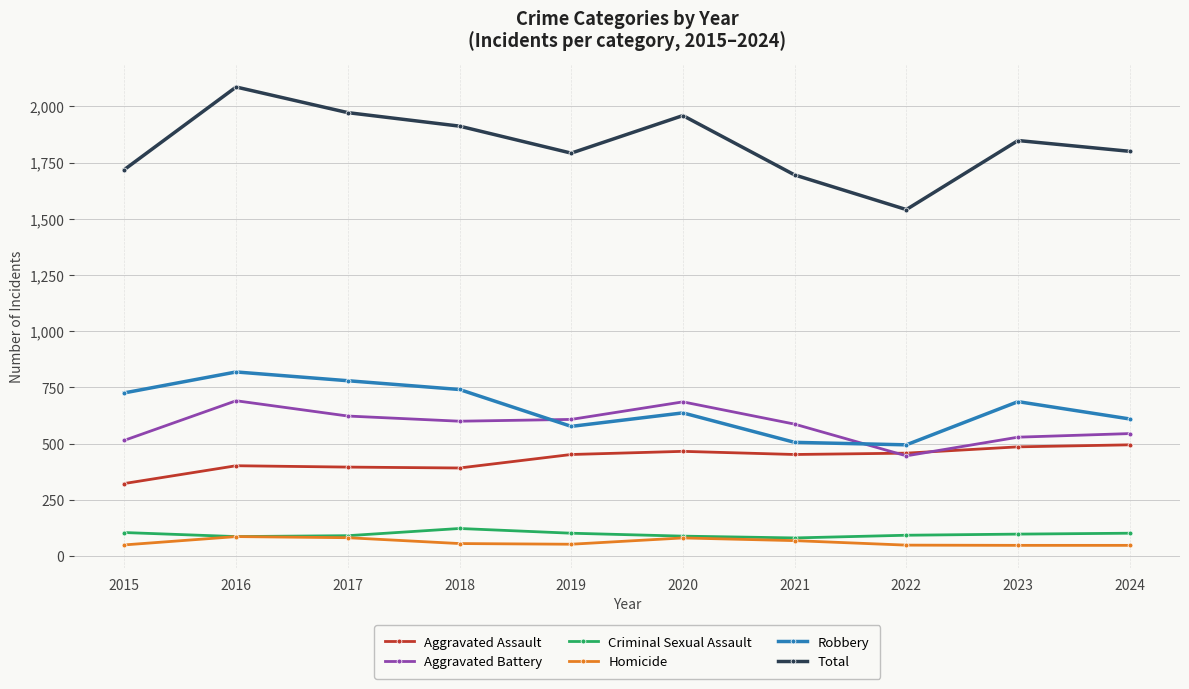

At how many categories does at least one series exceed 106?

10